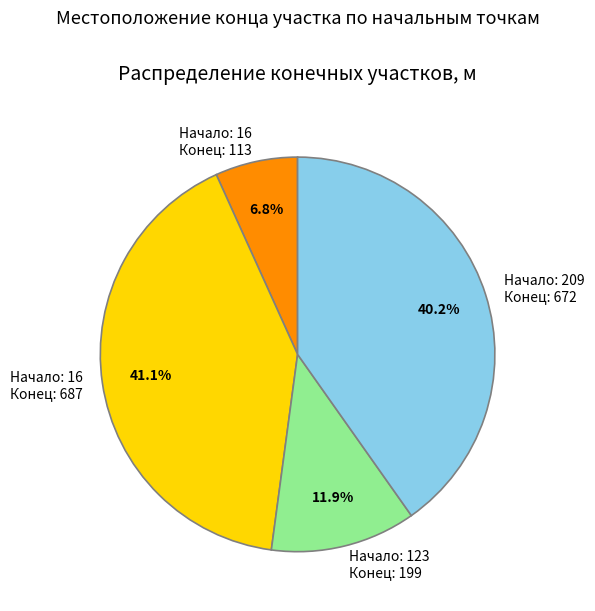

How much of the chart is everything except Начало: 16 Конец: 687?

58.9%